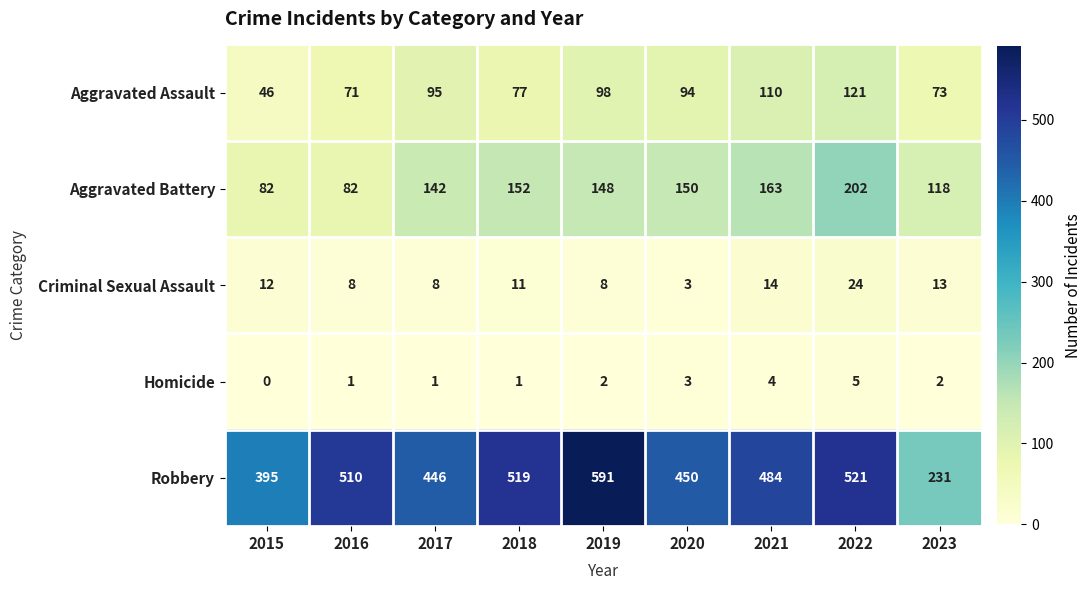

The value of Aggravated Battery at 2017 is 70. True or false?

False